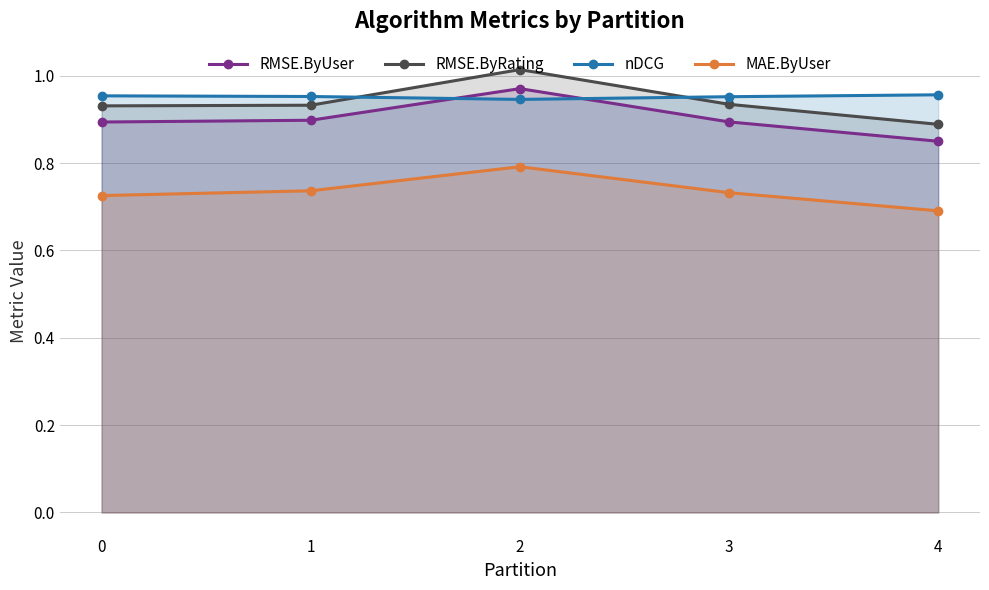

What is the sum of all nDCG values?

4.8